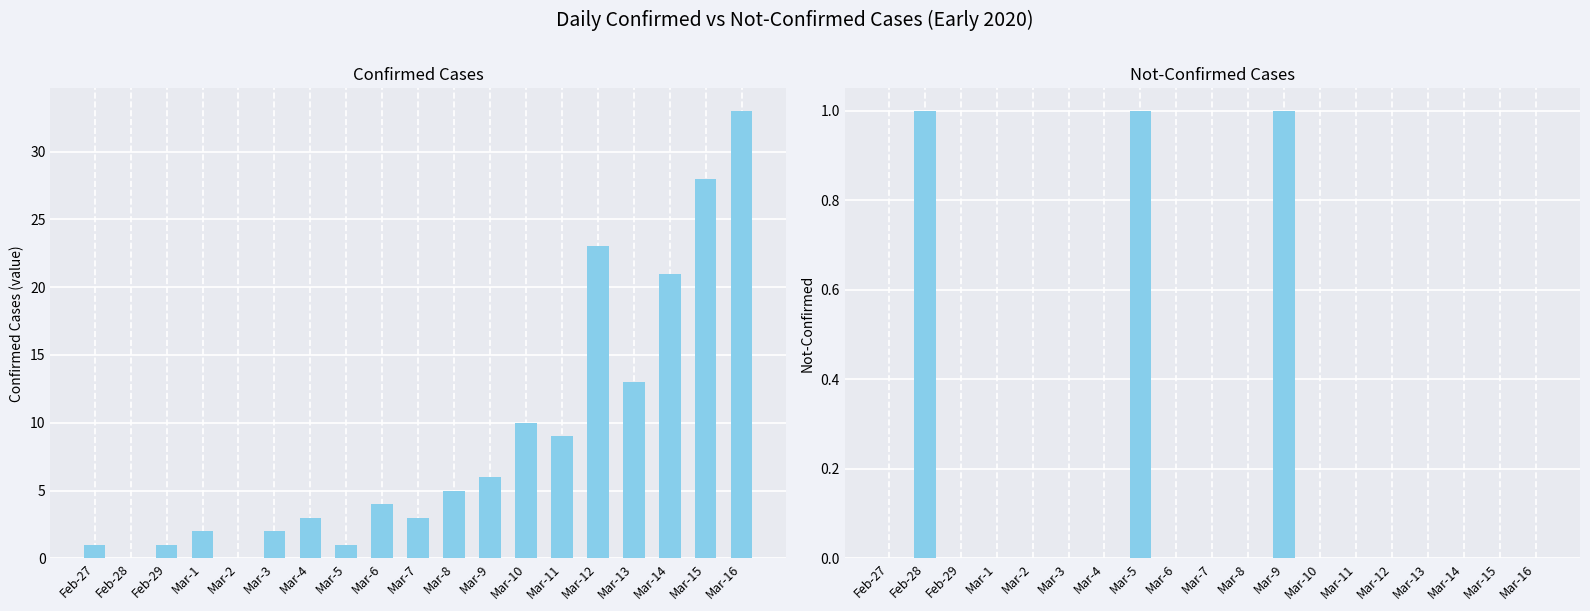

True or false: value has a value of 1 at Feb-27.

True